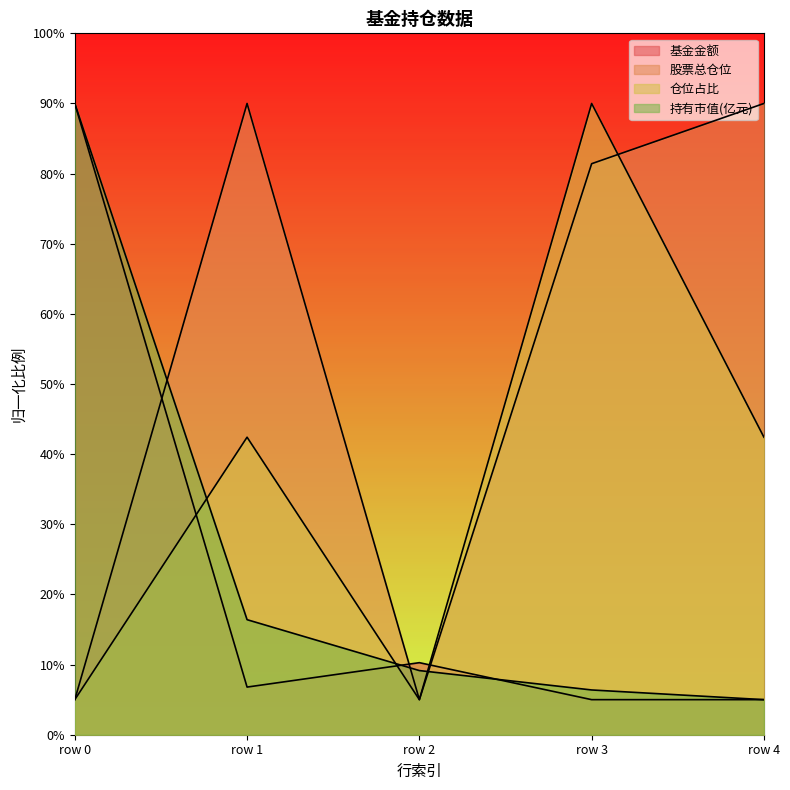

Does the chart display data point markers on the line(s)?

No